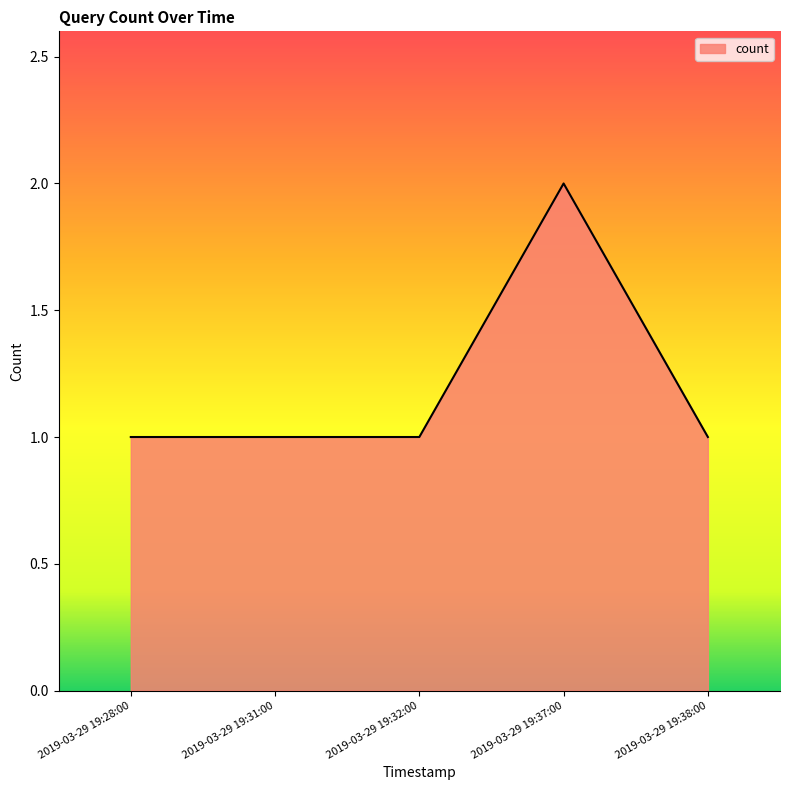

What is the greatest value displayed?

2